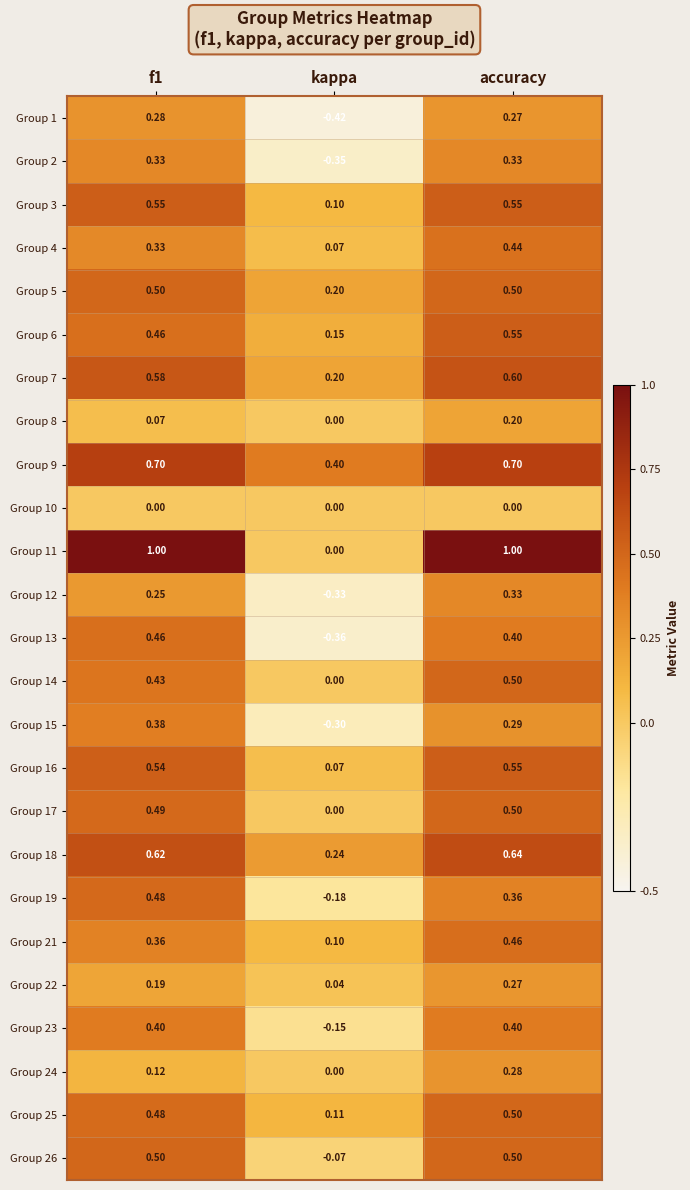

Is the value of Group 5 at kappa greater than the value of Group 4 at kappa?

Yes